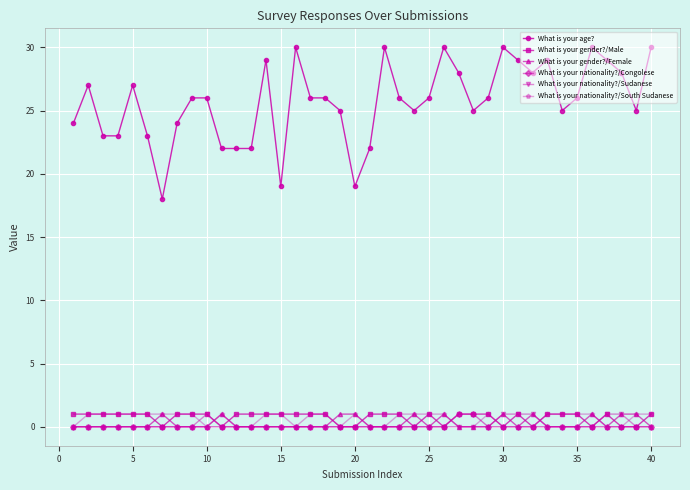

Reading right to left, list all the values displayed in this chart.

What is your age?: 30	25	28	29	30	26	25	29	28	29	30	26	25	28	30	26	25	26	30	22	19	25	26	26	30	19	29	22	22	22	26	26	24	18	23	27	23	23	27	24
What is your gender?/Male: 1	0	0	1	0	1	1	1	0	1	0	1	1	1	0	1	0	1	1	1	0	0	1	1	1	1	1	1	1	0	1	1	1	0	1	1	1	1	1	1
What is your gender?/Female: 0	1	1	0	1	0	0	0	1	0	1	0	0	0	1	0	1	0	0	0	1	1	0	0	0	0	0	0	0	1	0	0	0	1	0	0	0	0	0	0
What is your nationality?/Congolese: 0	0	0	0	0	0	0	0	0	0	0	0	1	1	0	0	0	0	0	0	0	0	0	0	0	0	0	0	0	0	0	0	0	0	0	0	0	0	0	0
What is your nationality?/Sudanese: 0	0	1	1	0	0	0	0	1	1	1	0	0	0	0	0	0	0	0	0	0	0	0	0	0	0	0	0	0	0	1	0	0	0	0	0	0	0	0	0
What is your nationality?/South Sudanese: 1	1	0	0	1	1	1	1	0	0	0	1	0	0	1	1	1	1	0	0	1	0	1	1	0	1	1	0	0	1	0	1	1	1	1	1	1	1	1	0